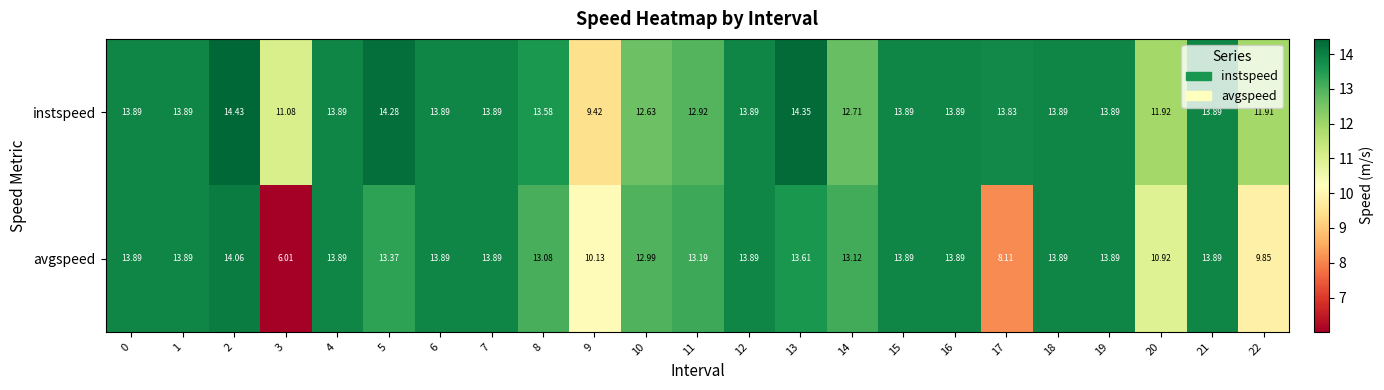

At which category is the sum across all series the highest?

2